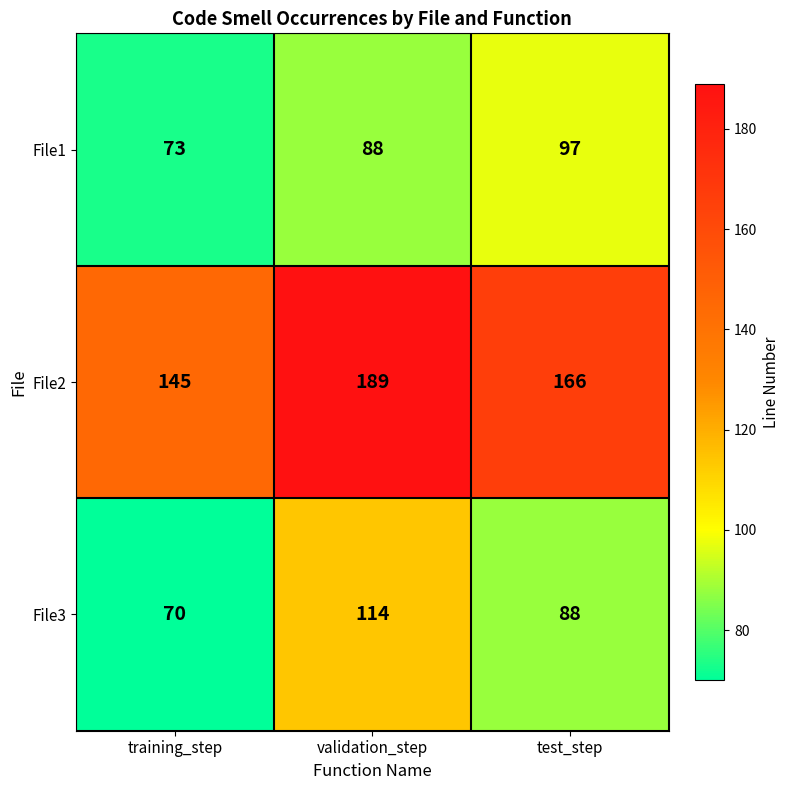

What is the average value of the File1 series?

86